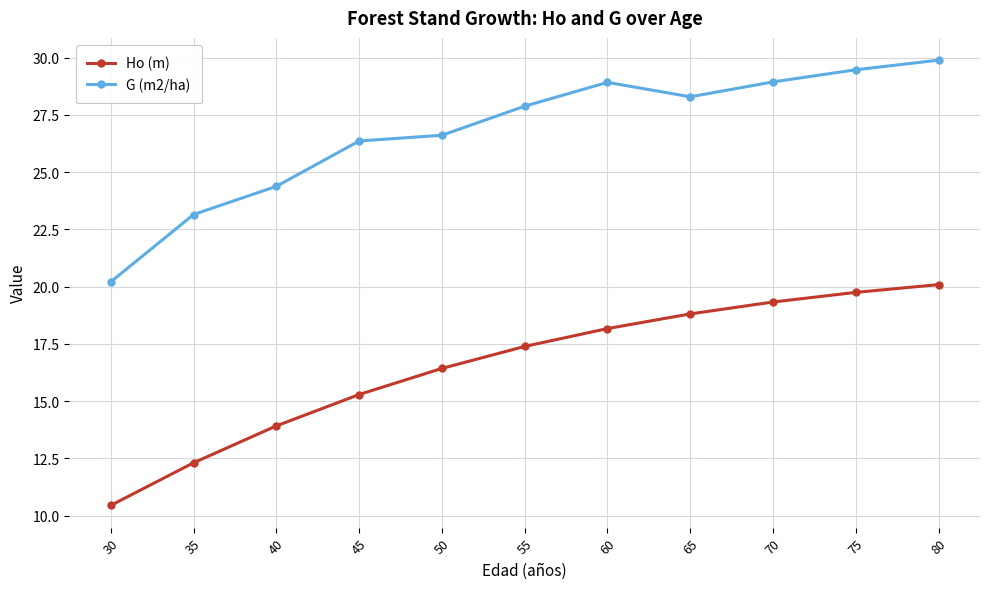

Between 40 and 70, which series saw the biggest shift?

Ho (m)